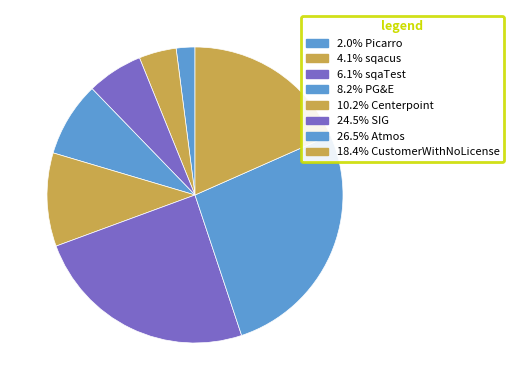

To the nearest percent, what is the difference between the largest and smallest slice percentages?

24%